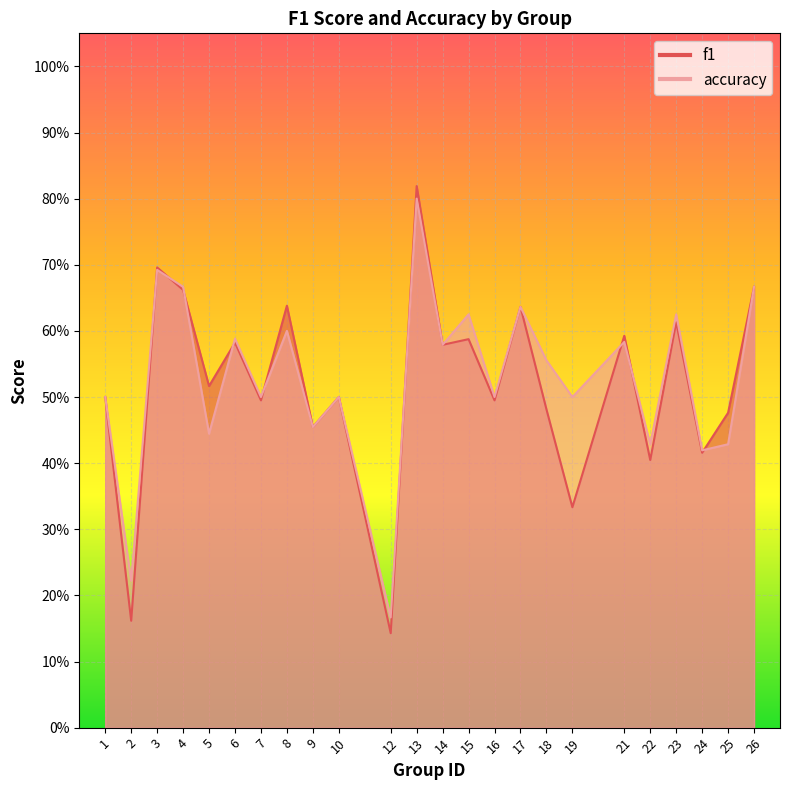

Which has a higher value, 16 or 4?

4